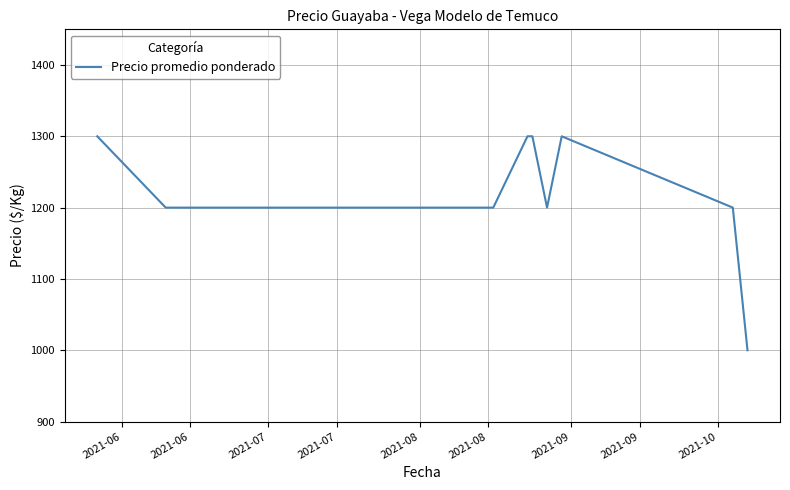

What is the greatest value displayed?

1300